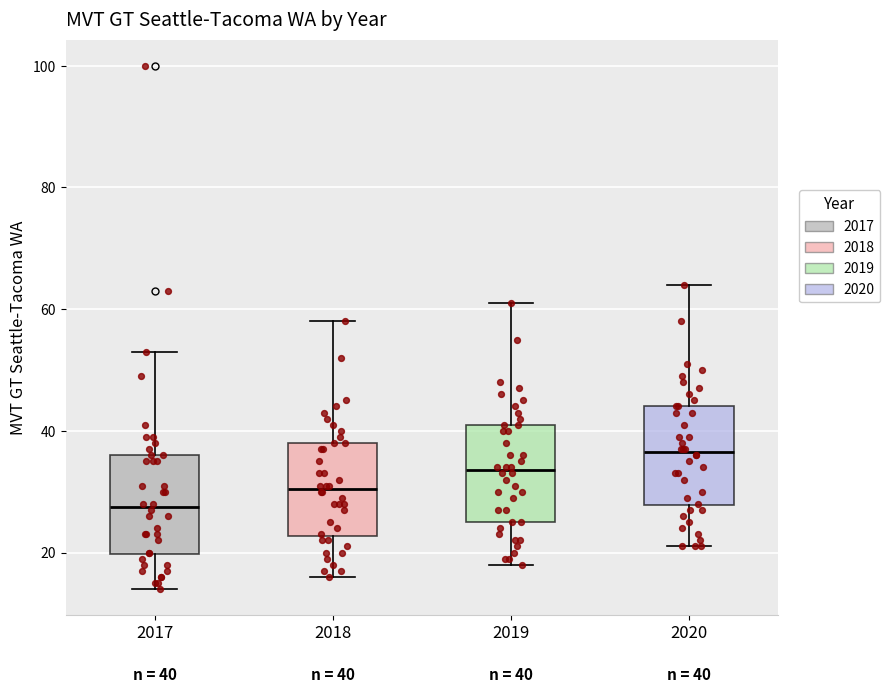

Which box's median line is the lowest?

2017